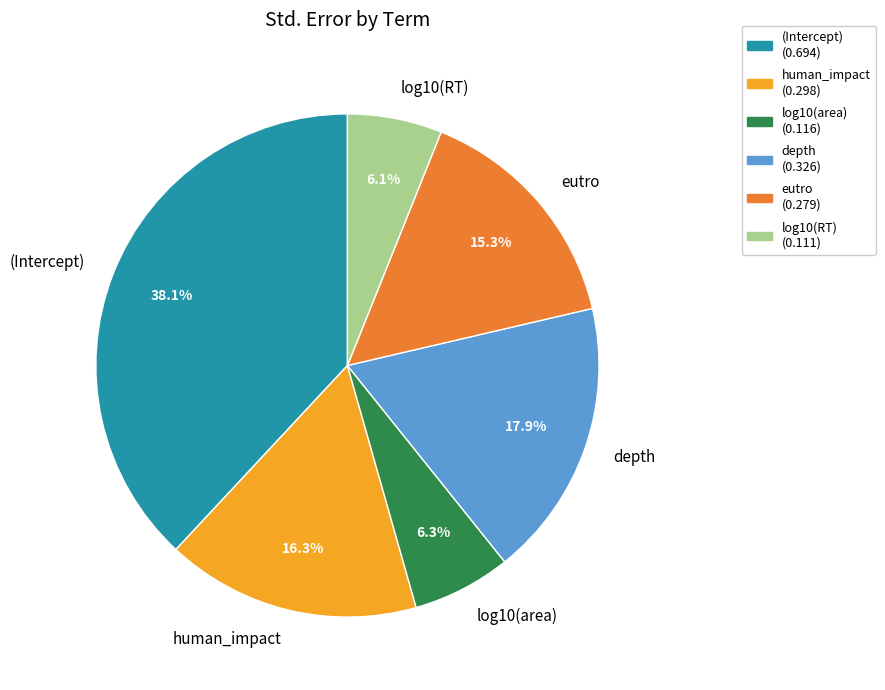

Which has a higher value, human_impact or (Intercept)?

(Intercept)